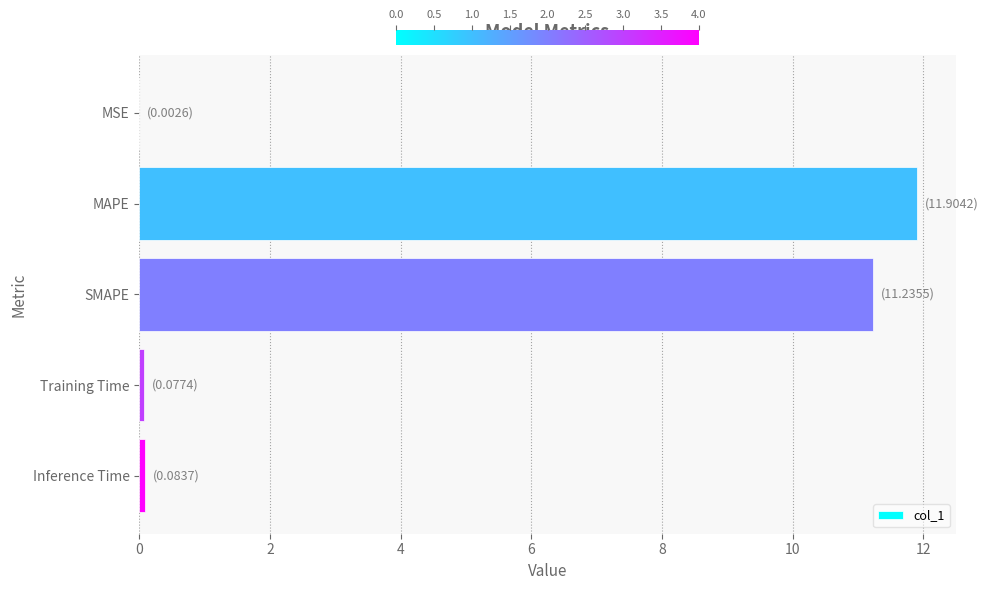

Between Inference Time and MAPE, which is larger?

MAPE